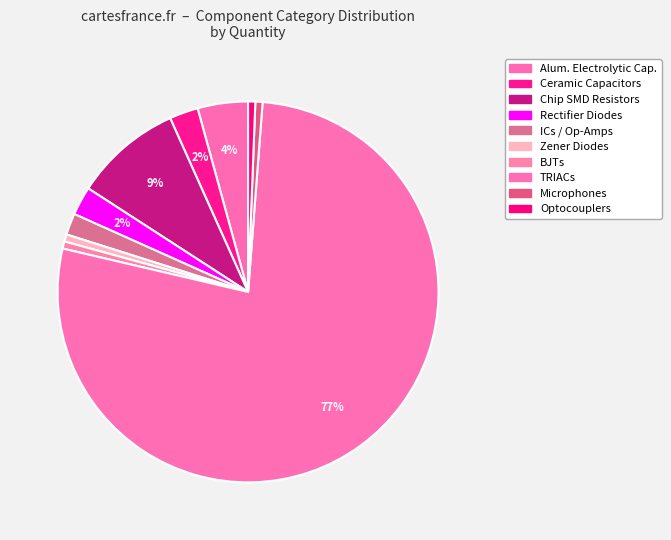

How many segments does this pie chart have?

10